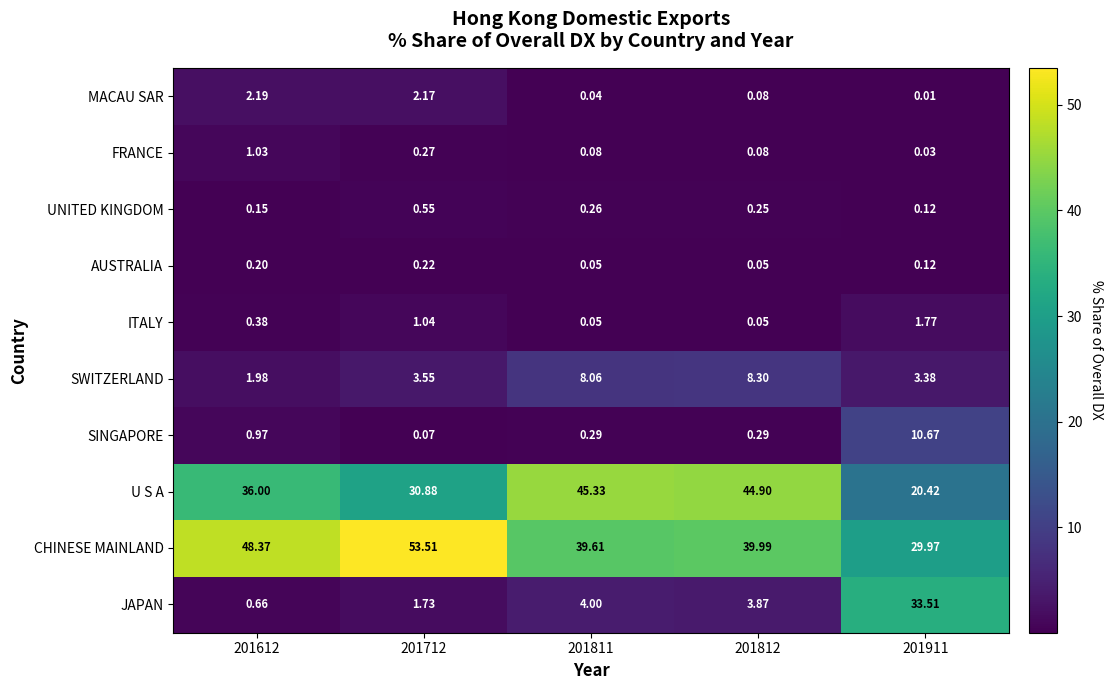

What is the greatest value displayed?

53.5